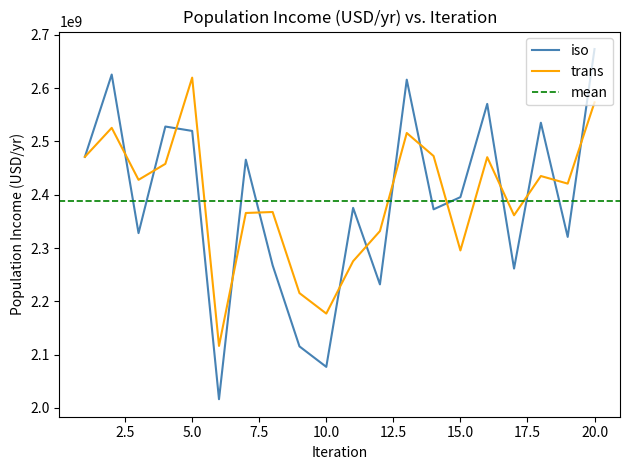

Rank the series at 3 from lowest to highest value.

iso, trans